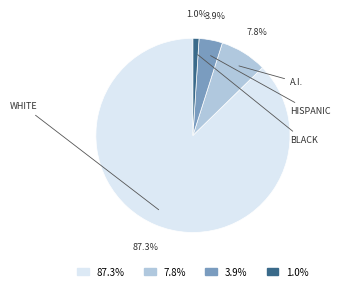

Rank the categories by value from lowest to highest.

1.0%, 3.9%, 7.8%, 87.3%